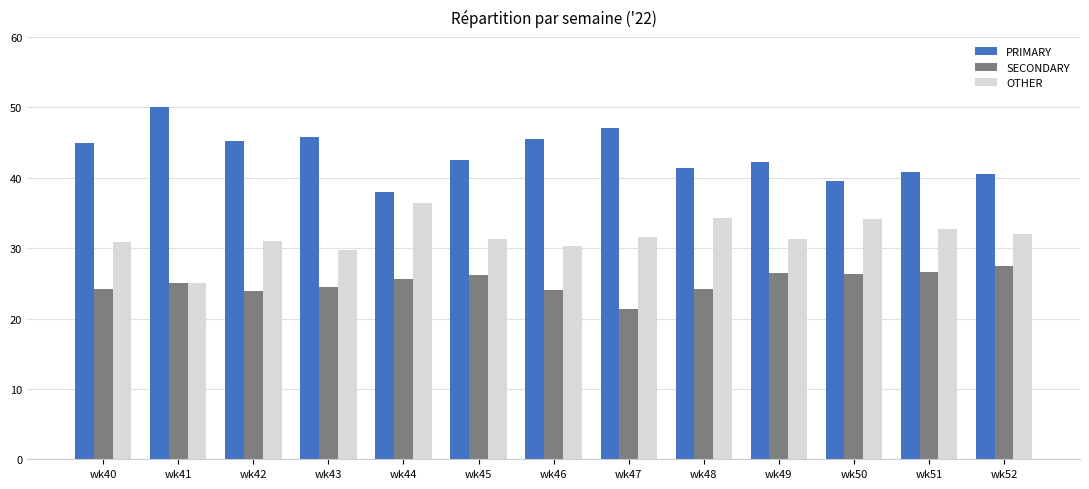

What is the minimum value shown in the chart?

21.4